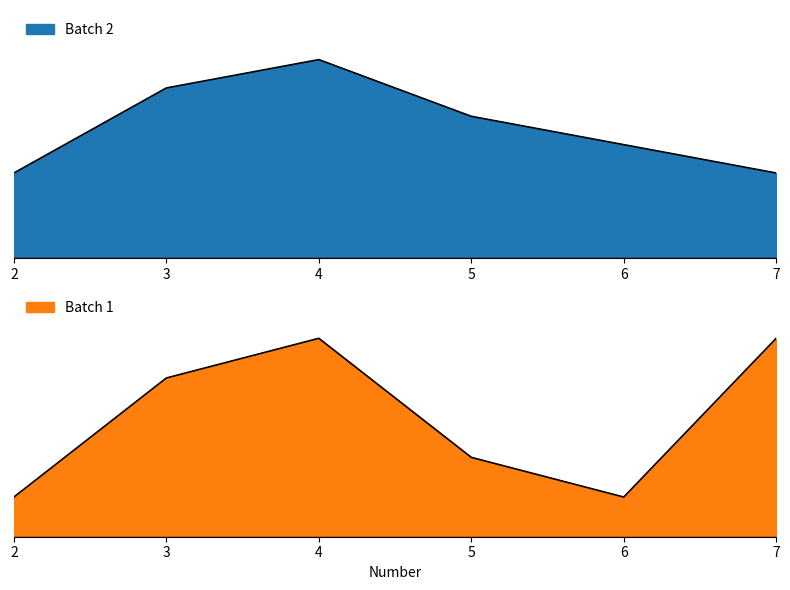

Which category has the lowest value across all series?

2